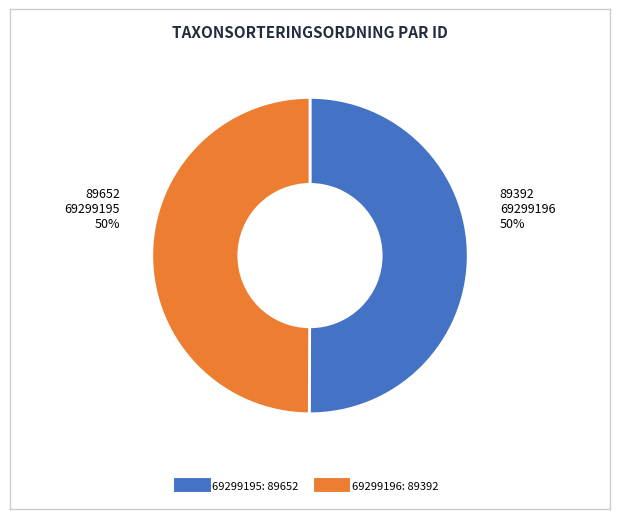

What is the ratio of the value at 69299196 to the value at 69299195?

1.0